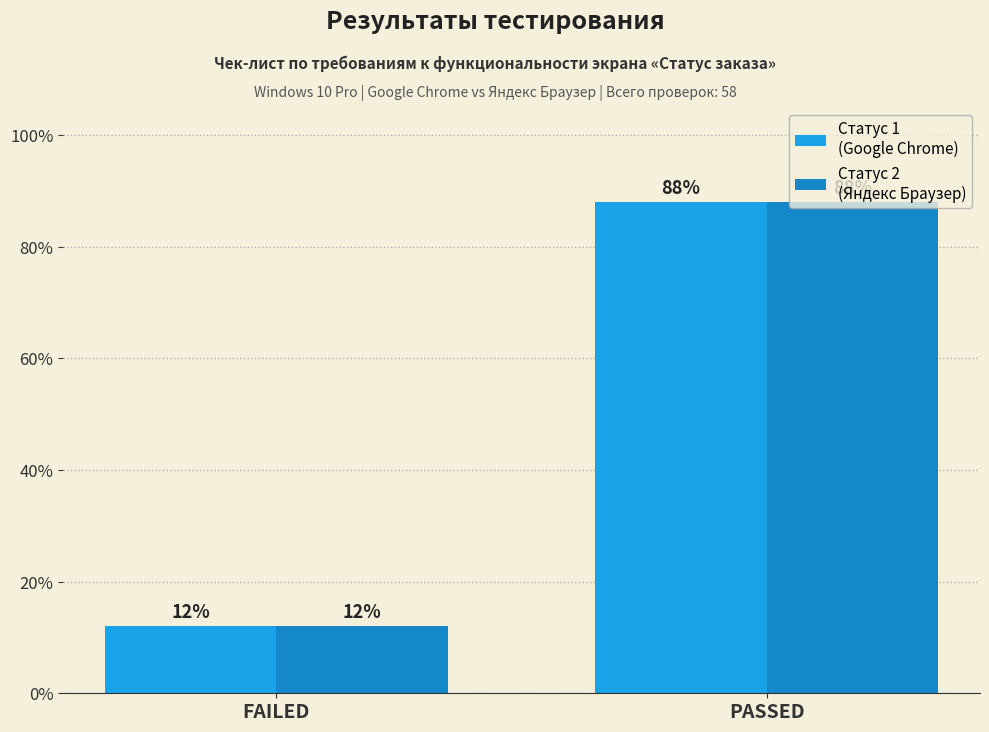

How many data points does each series have?

2